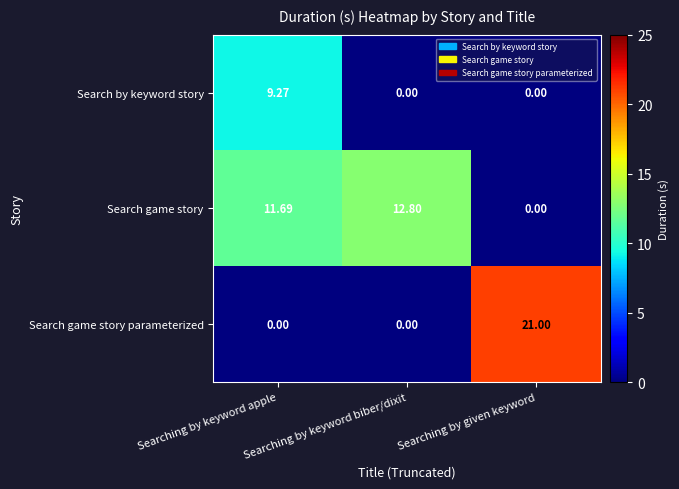

What is the total value across all series at Searching by keyword apple?

21.0